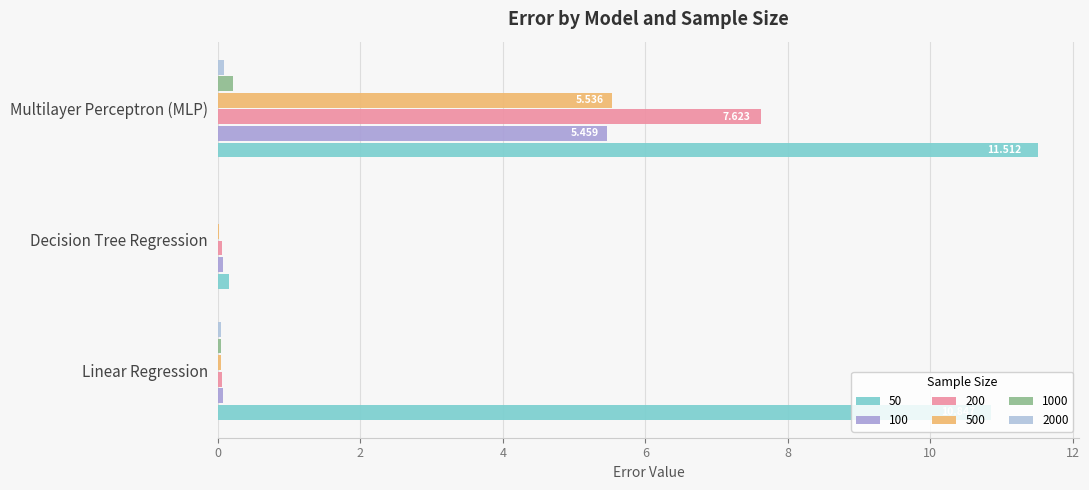

Count the number of categories in the chart.

3